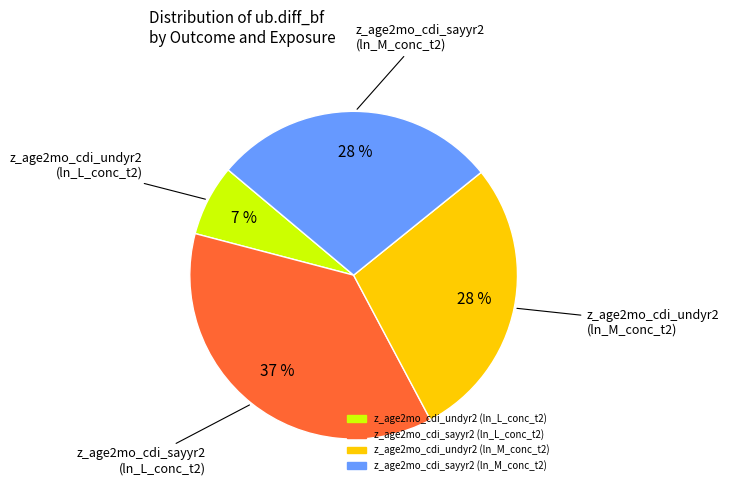

What percentage is the z_age2mo_cdi_sayyr2 (ln_L_conc_t2) slice, to the nearest percent?

37%